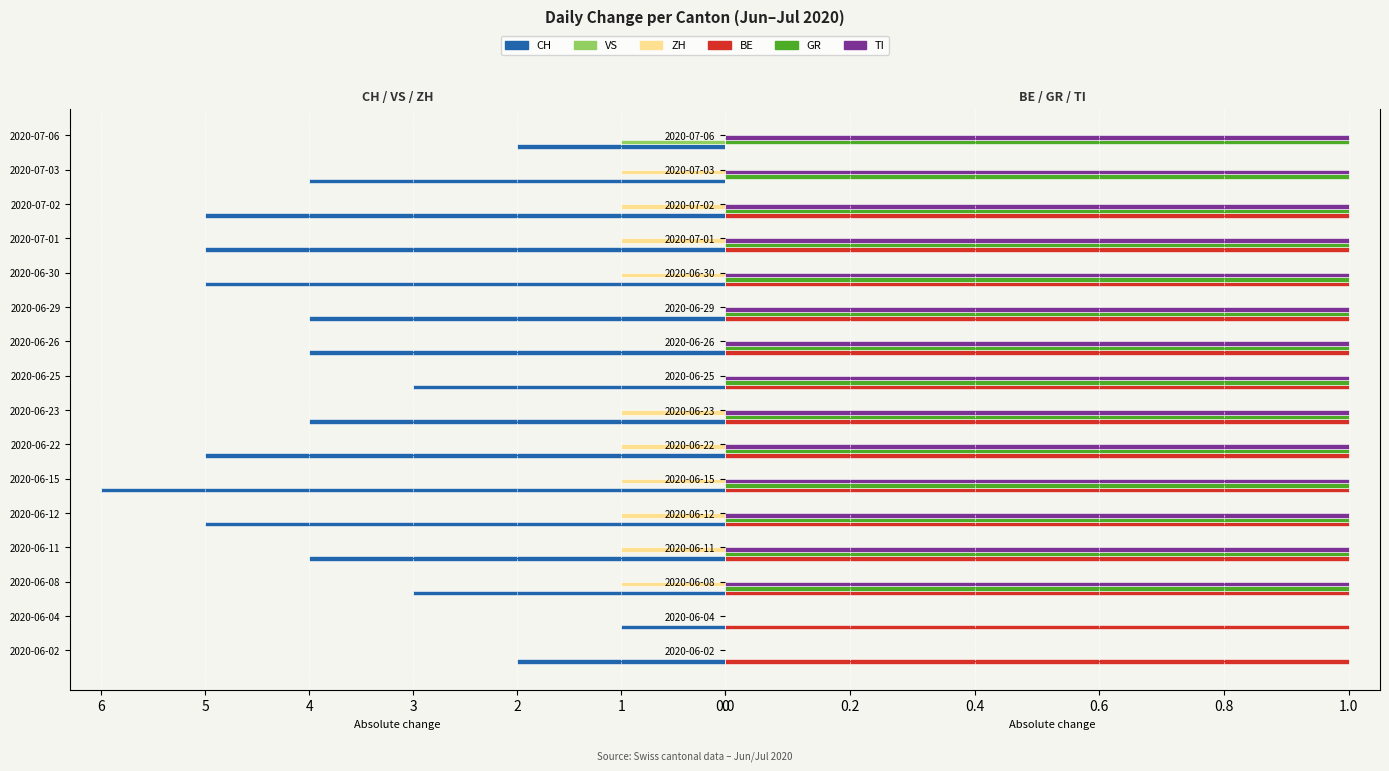

What is the sum of the ZH values at 2020-07-02 and 2020-06-15?

2